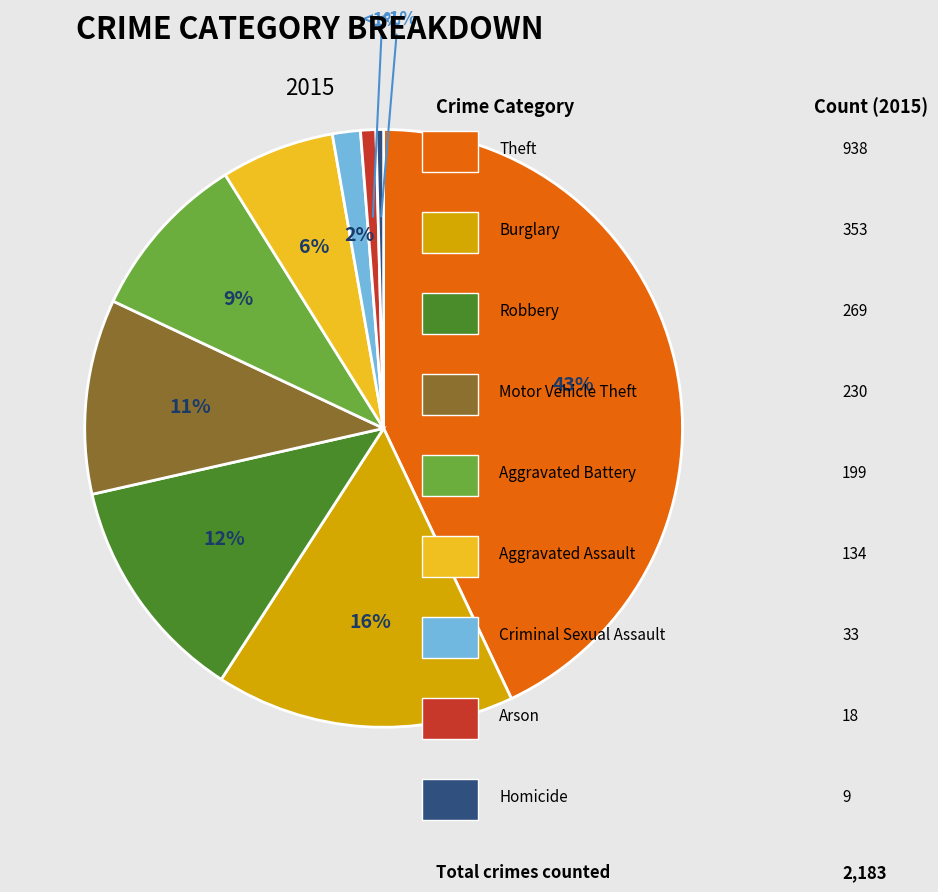

Which has a higher value, Homicide or Motor Vehicle Theft?

Motor Vehicle Theft